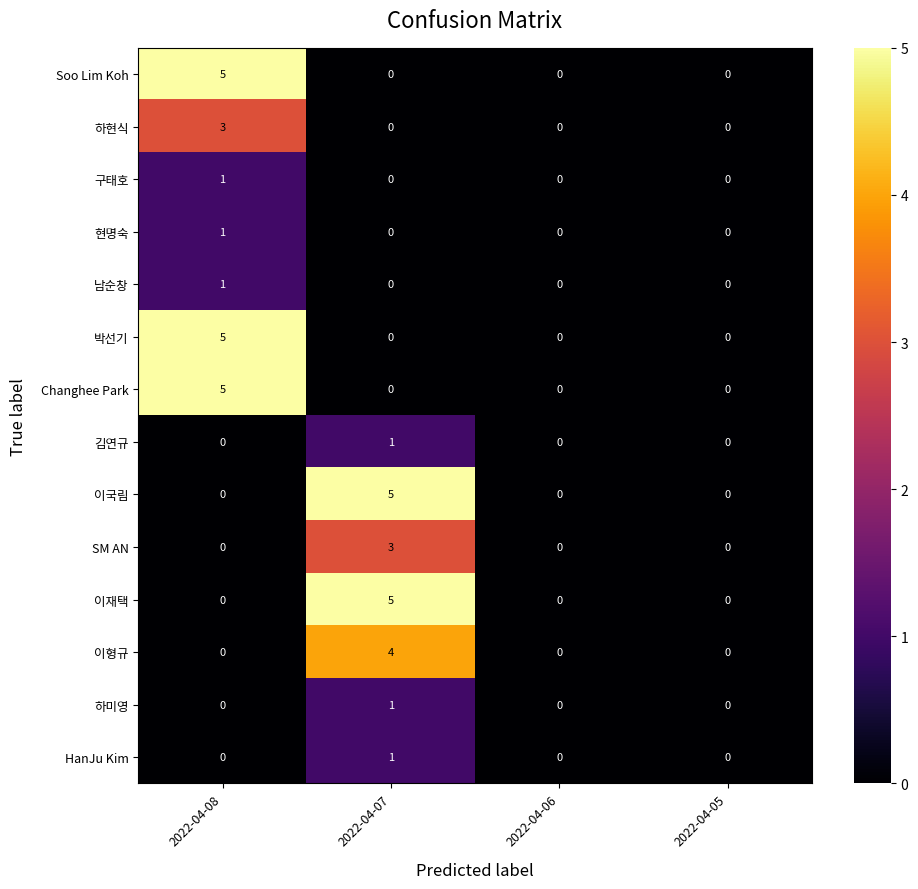

Is the value of 이형규 at 2022-04-05 greater than the value of 구태호 at 2022-04-08?

No